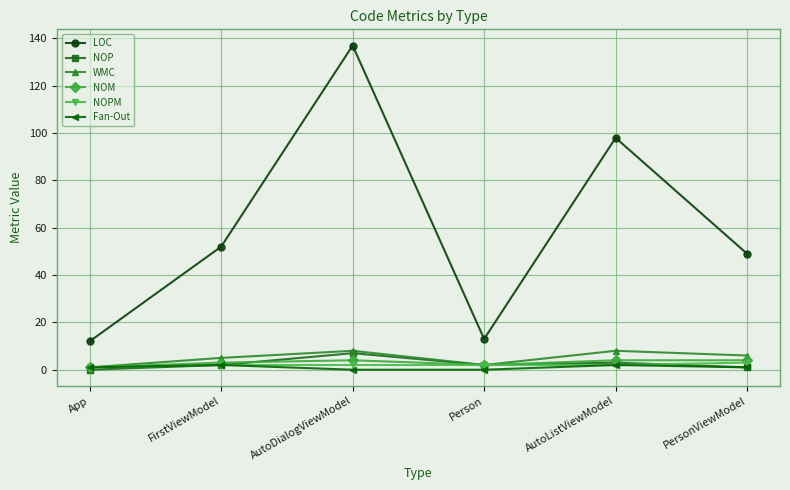

True or false: NOM has more than 2 interior local peaks.

False